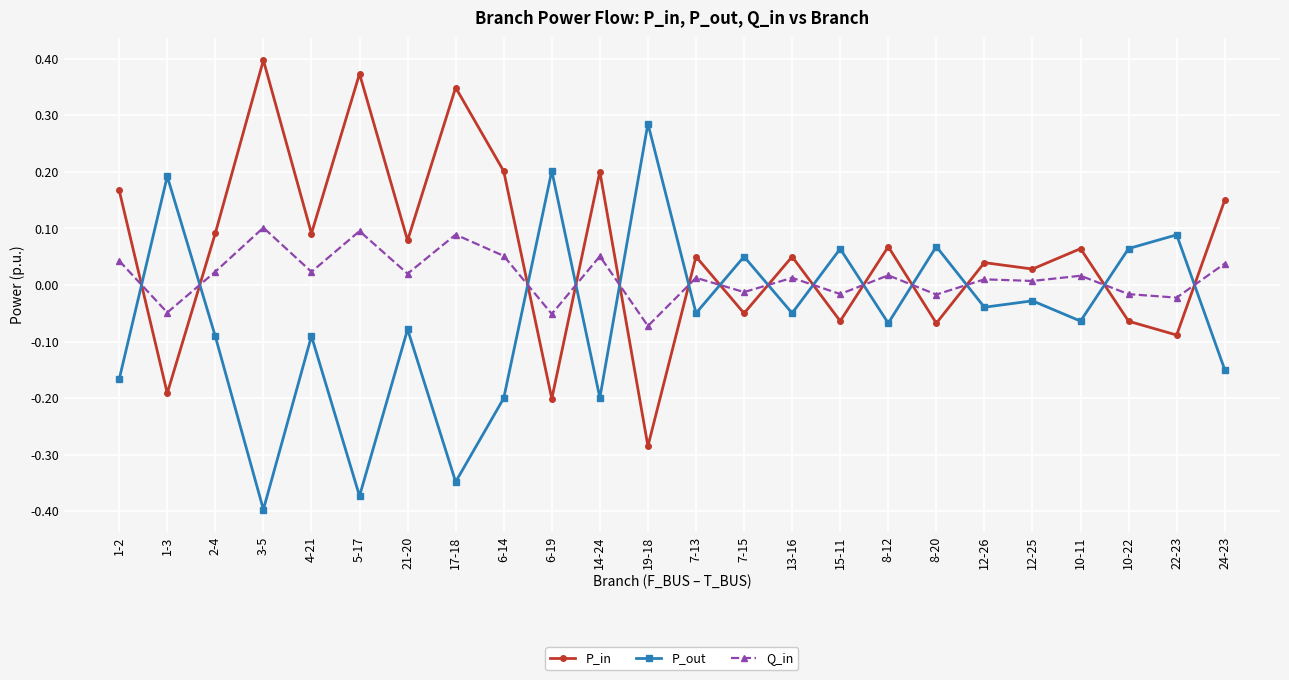

What is the difference between the maximum and second lowest values in the P_in series?

0.6